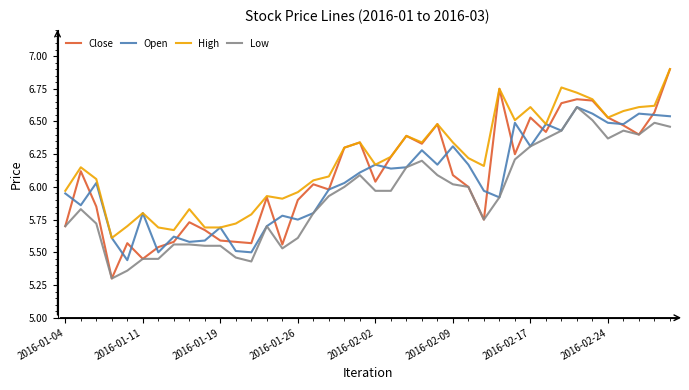

What is the lowest value of the Low series?

5.3